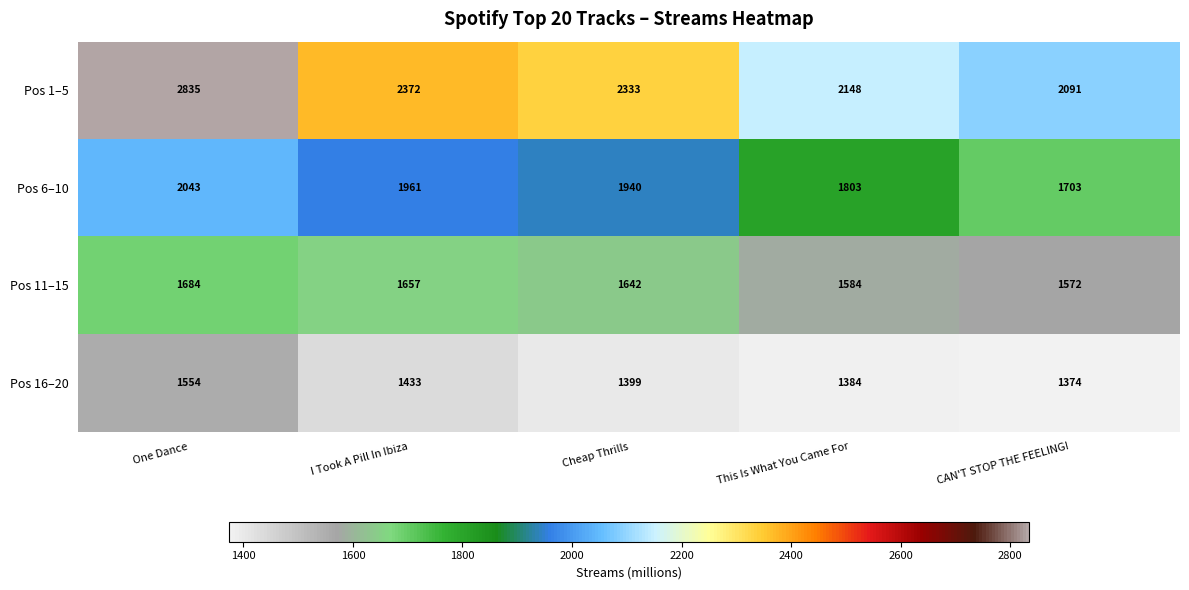

Where is Pos 1–5 nearest to the value 2463?

I Took A Pill In Ibiza